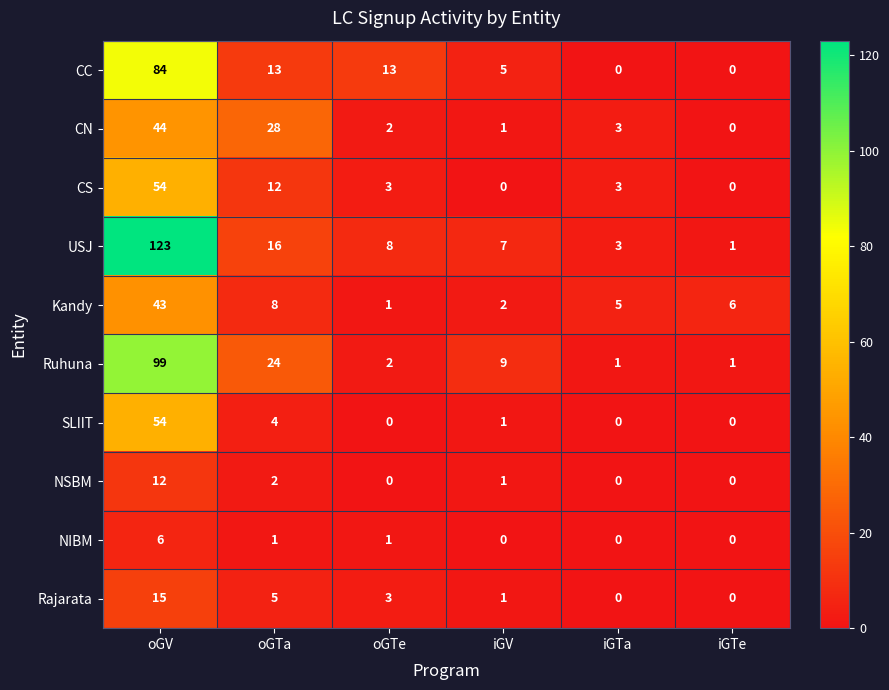

What is the approximate value of Ruhuna at oGTa, to the nearest 10?

20